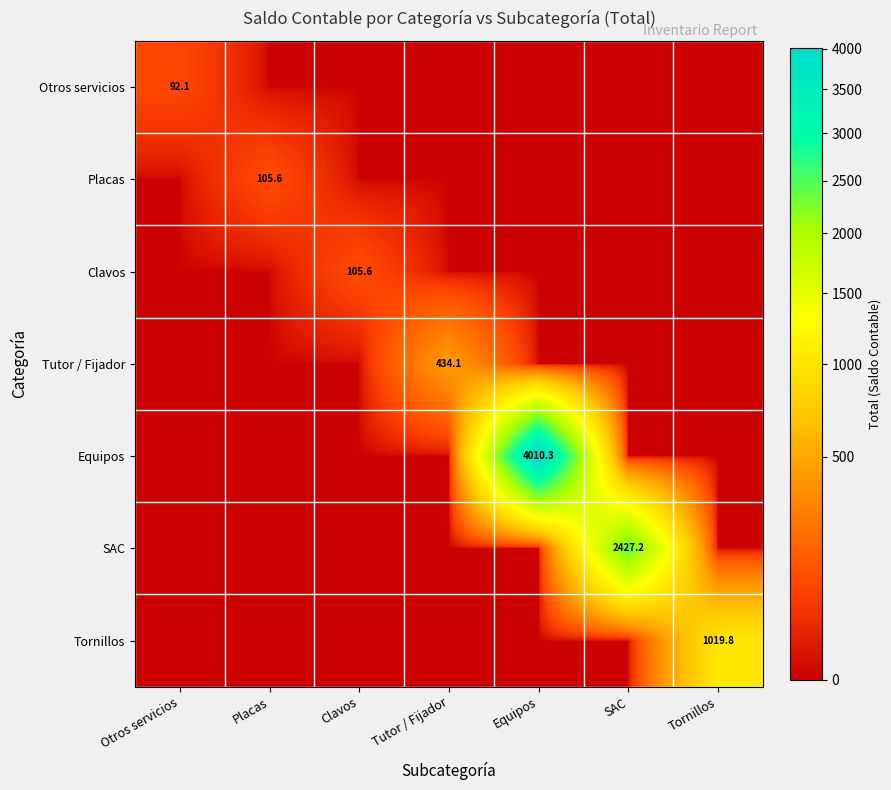

What is the total value across all series at Clavos?

105.6